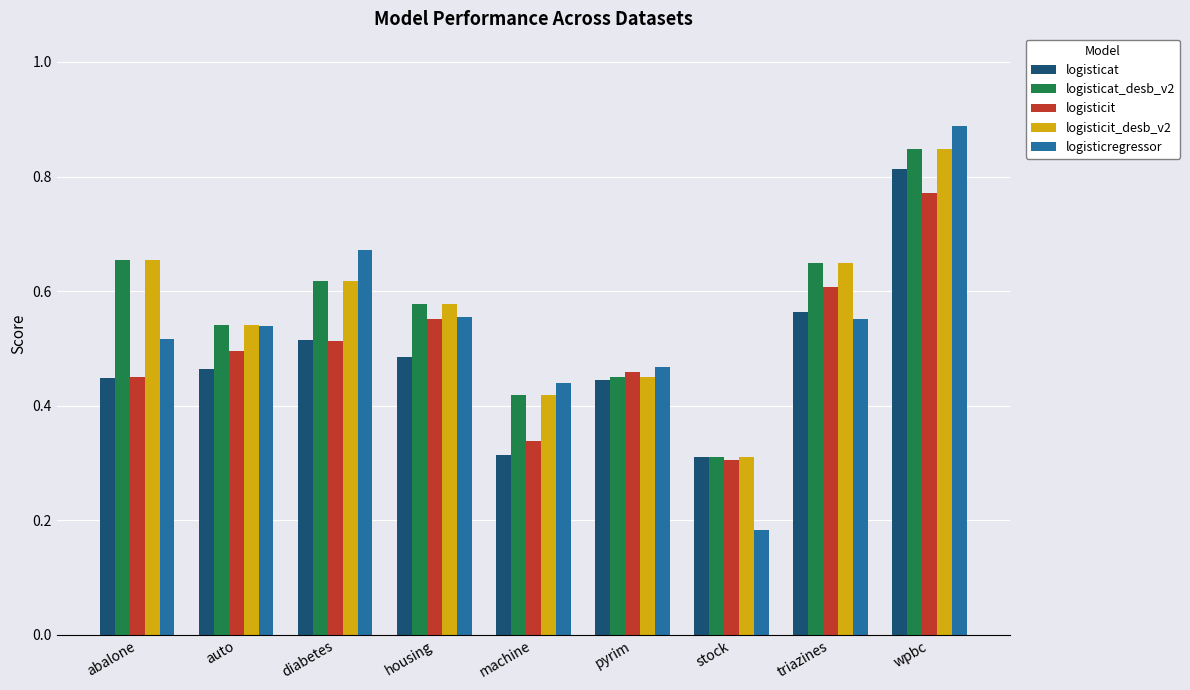

The value of logisticit_desb_v2 at housing is 0.6. True or false?

True